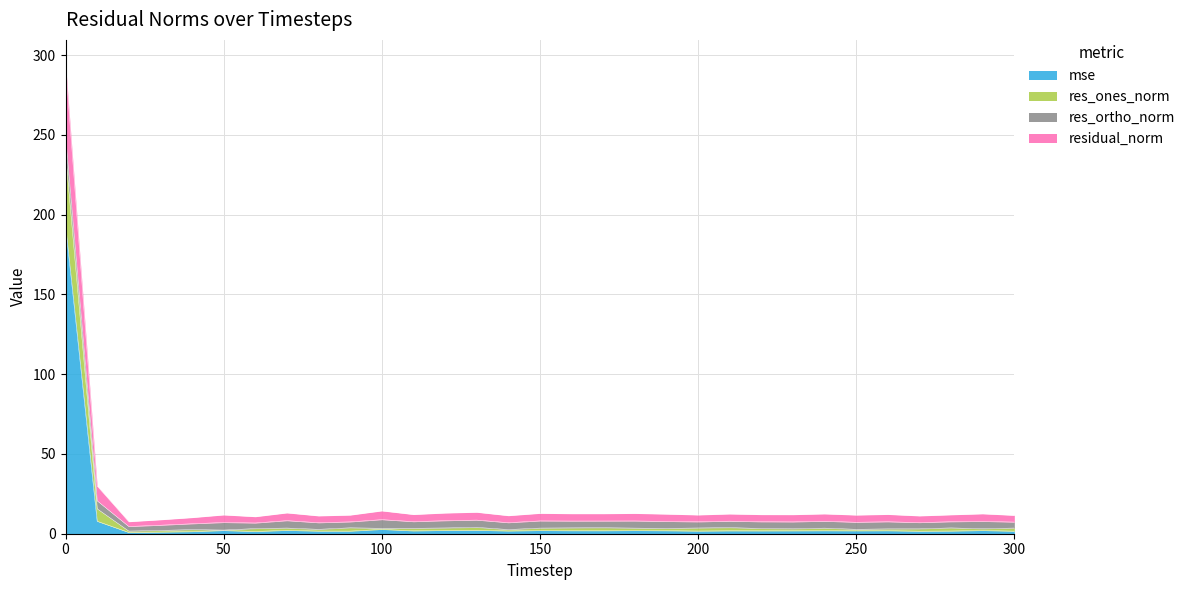

What is the highest value of the mse series?

193.3